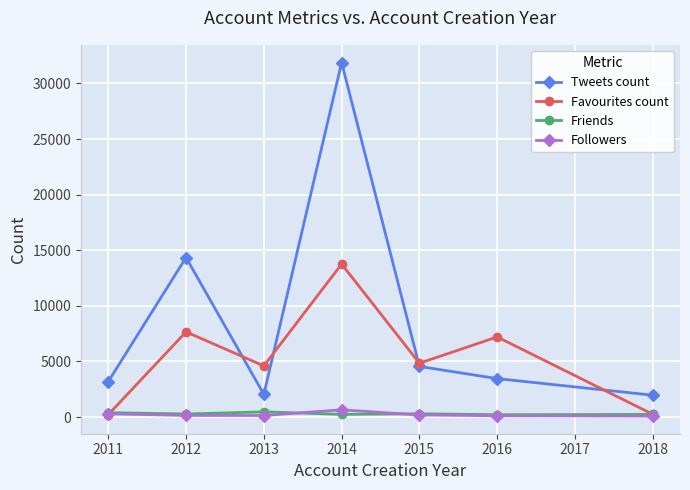

What is the minimum value for Tweets count?

1961.9